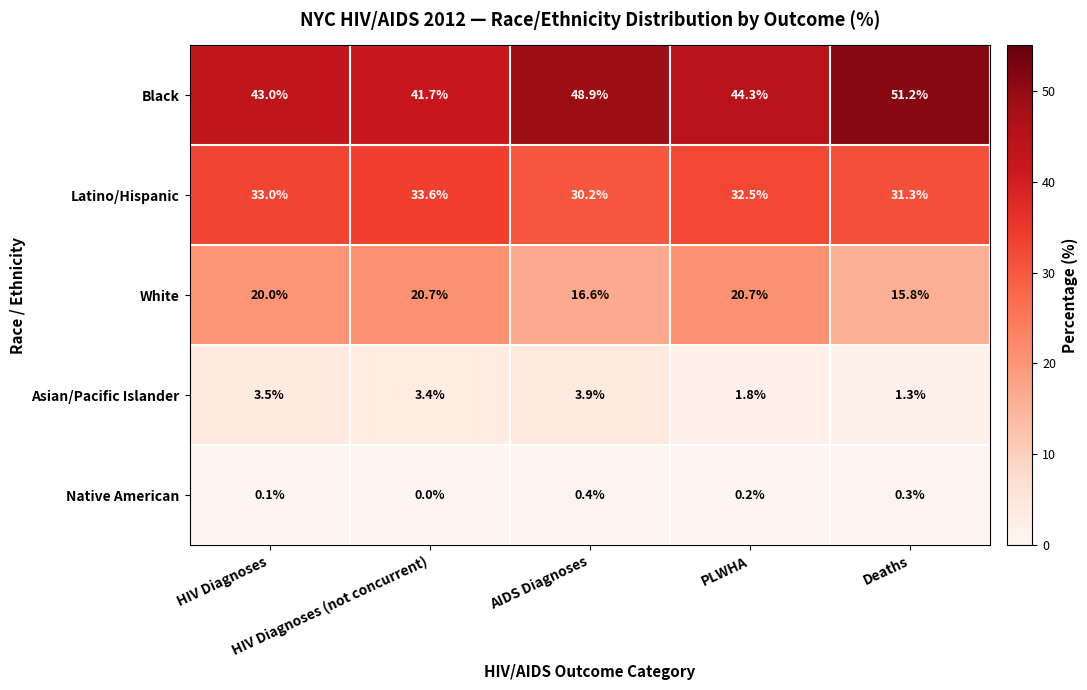

Which series has the largest range (max minus min)?

Black